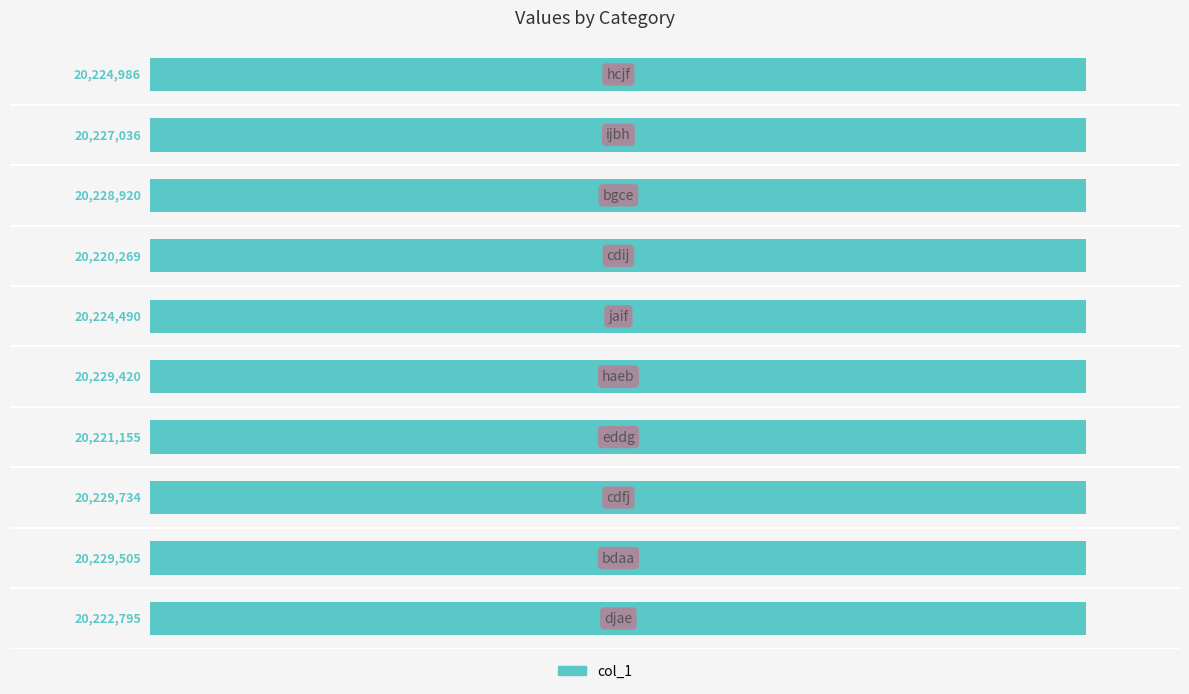

What is the greatest value displayed?

20229734